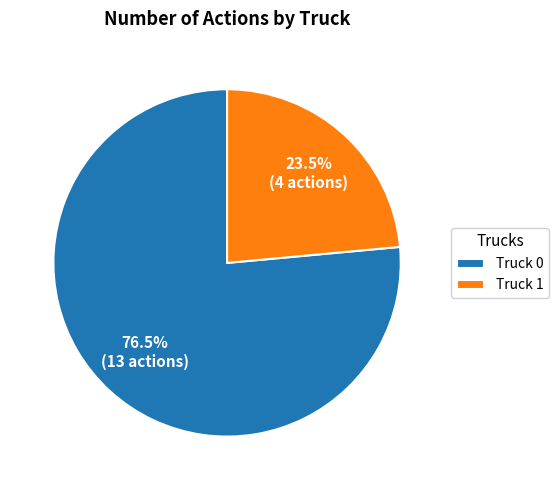

Which category accounts for the majority?

Truck 0